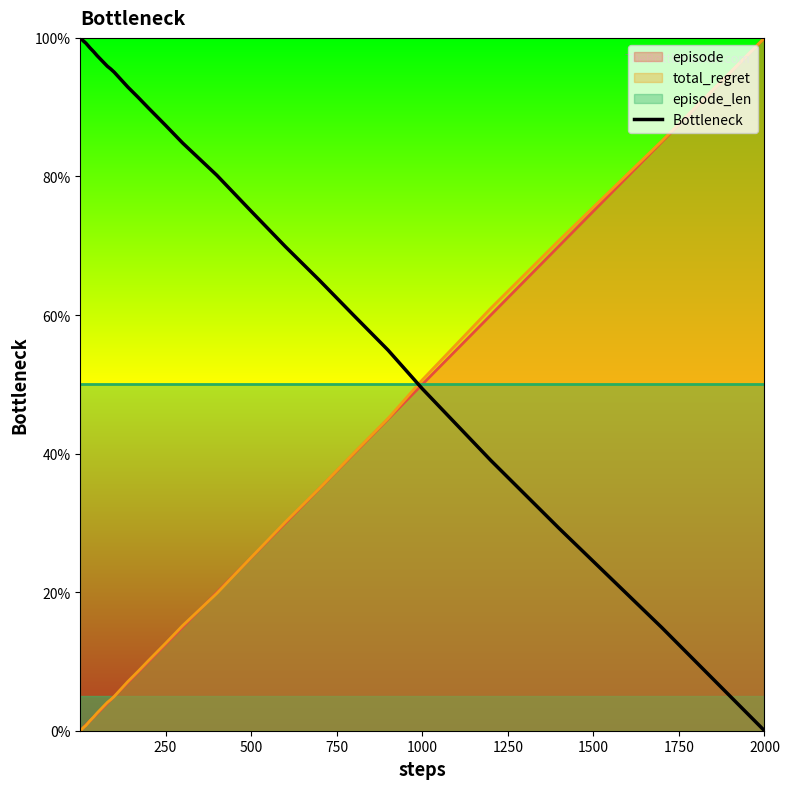

How many times do Bottleneck and total_regret cross each other?

1